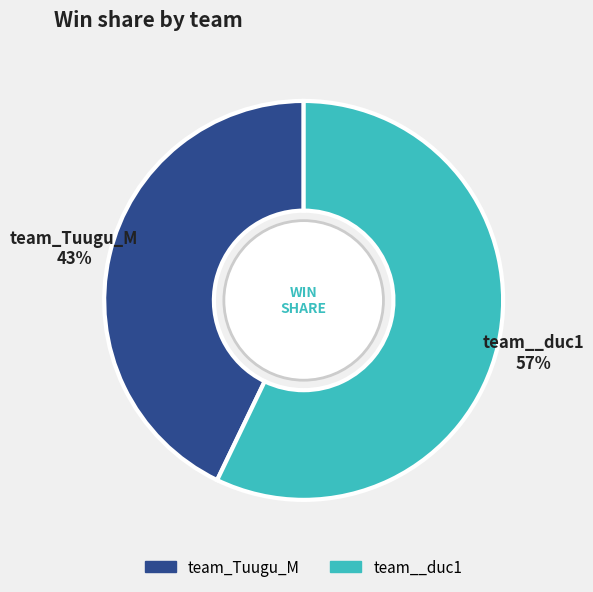

To the nearest percent, what is the combined percentage of team_Tuugu_M and team__duc1?

100%